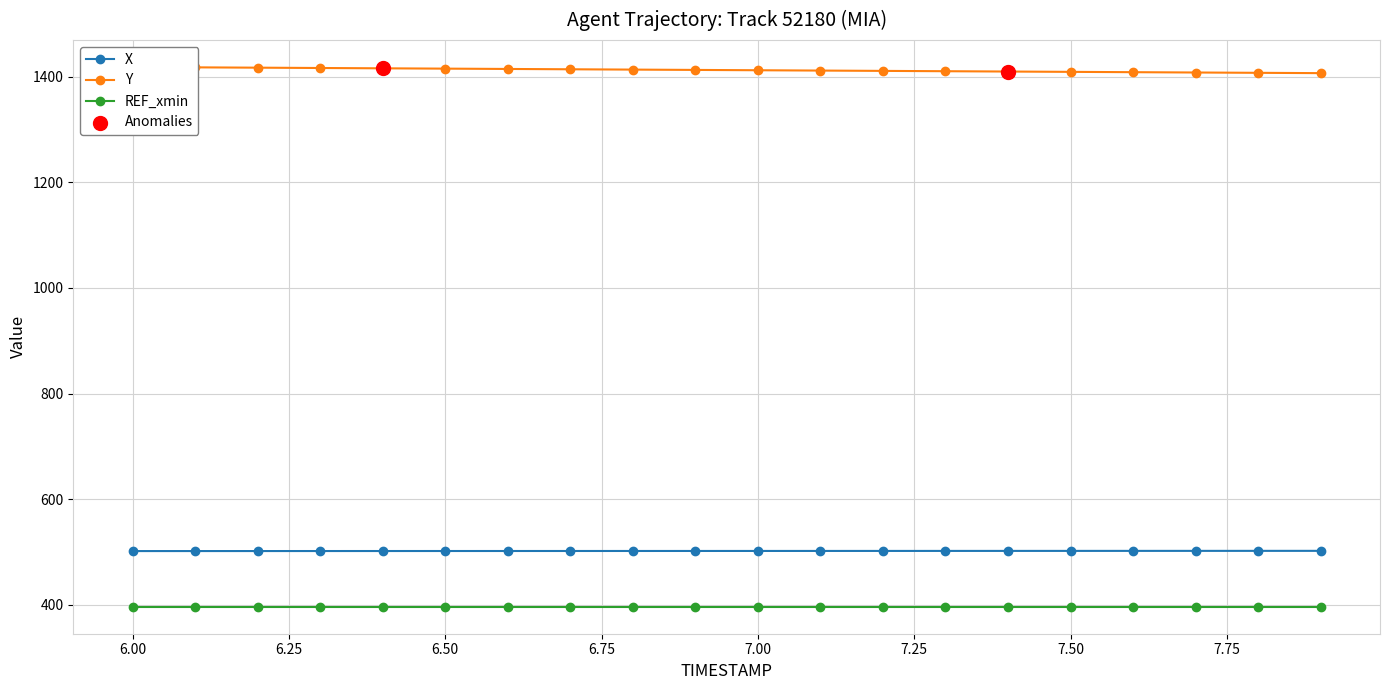

Which series reaches the minimum Y coordinate?

X